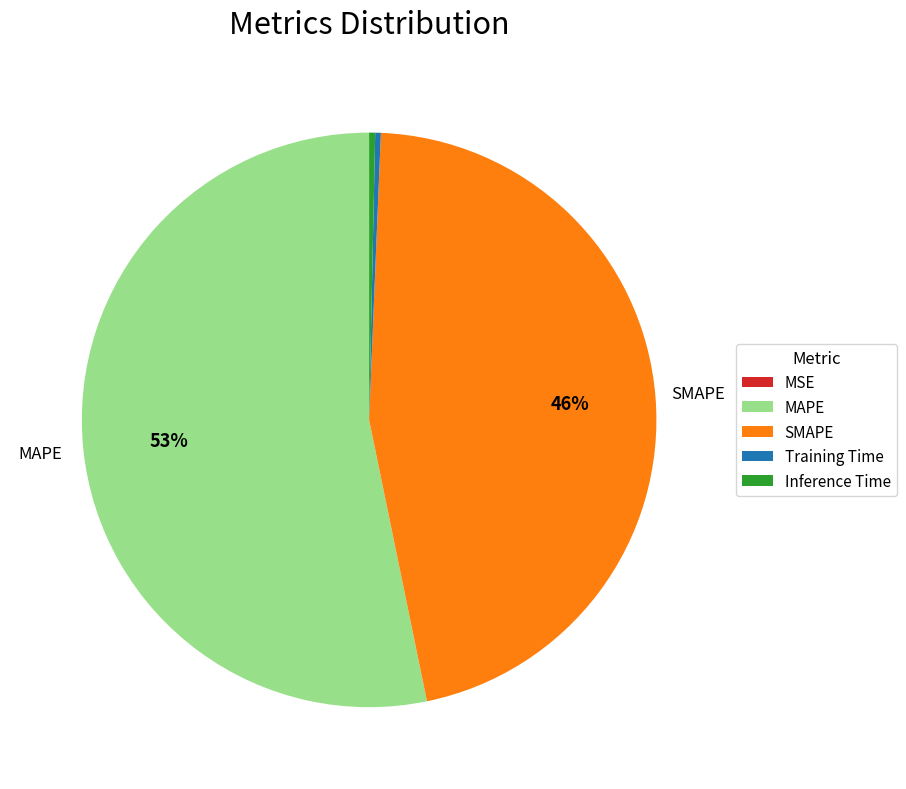

Which slice represents more than half of the pie?

MAPE